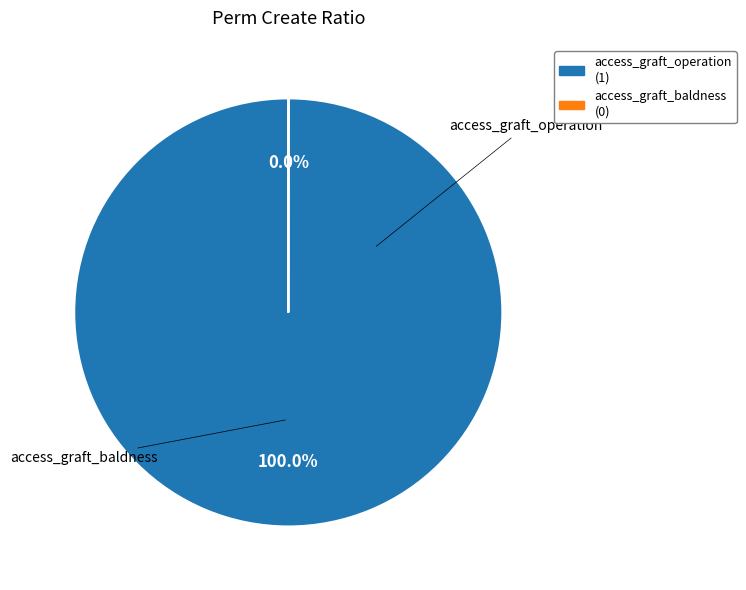

Is access_graft_operation (1) the majority of the pie?

Yes